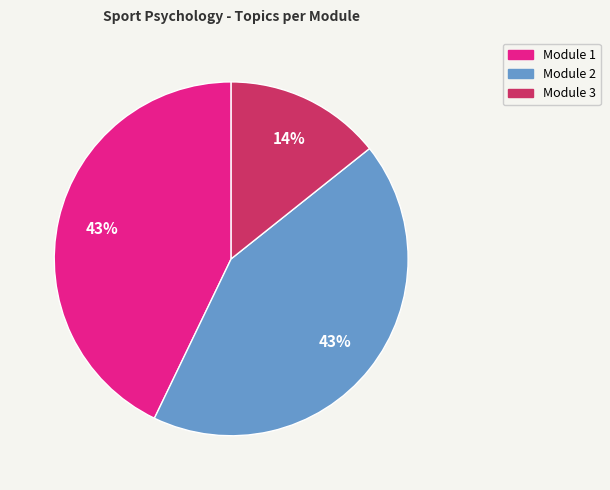

To the nearest percent, what is the average slice percentage?

33%